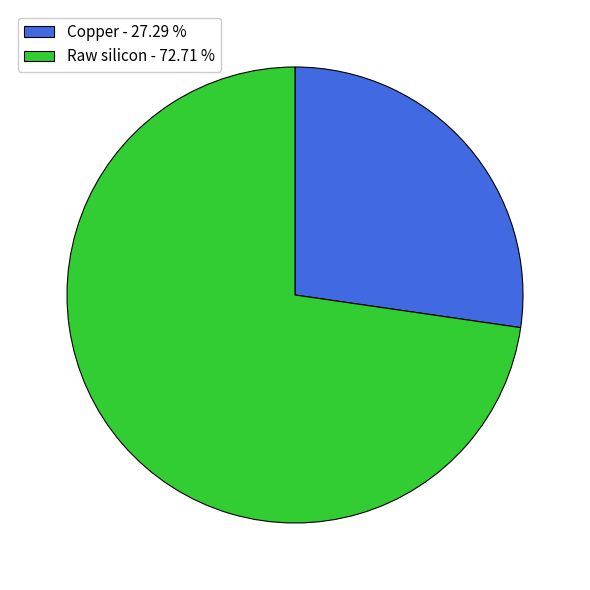

Which slice is the largest?

Raw silicon